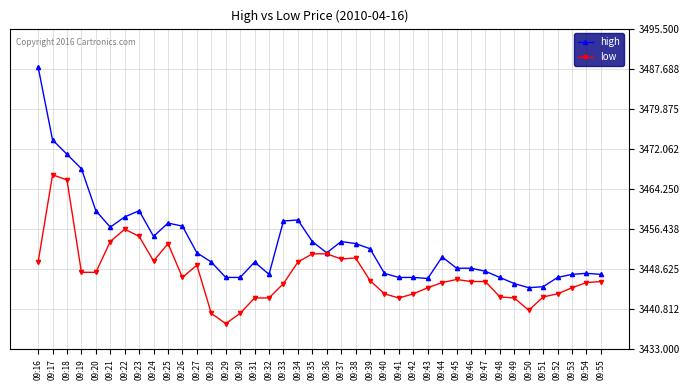

What is the highest value of the high series?

3488.0